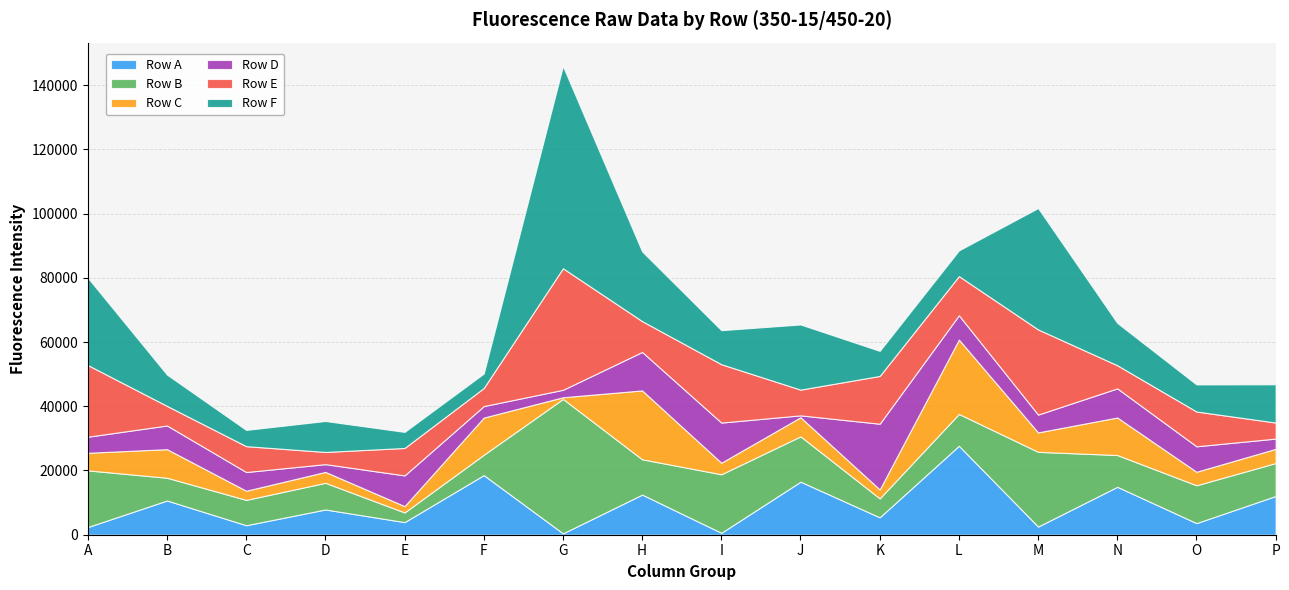

What is the spread (max minus min) of values at I?

17626